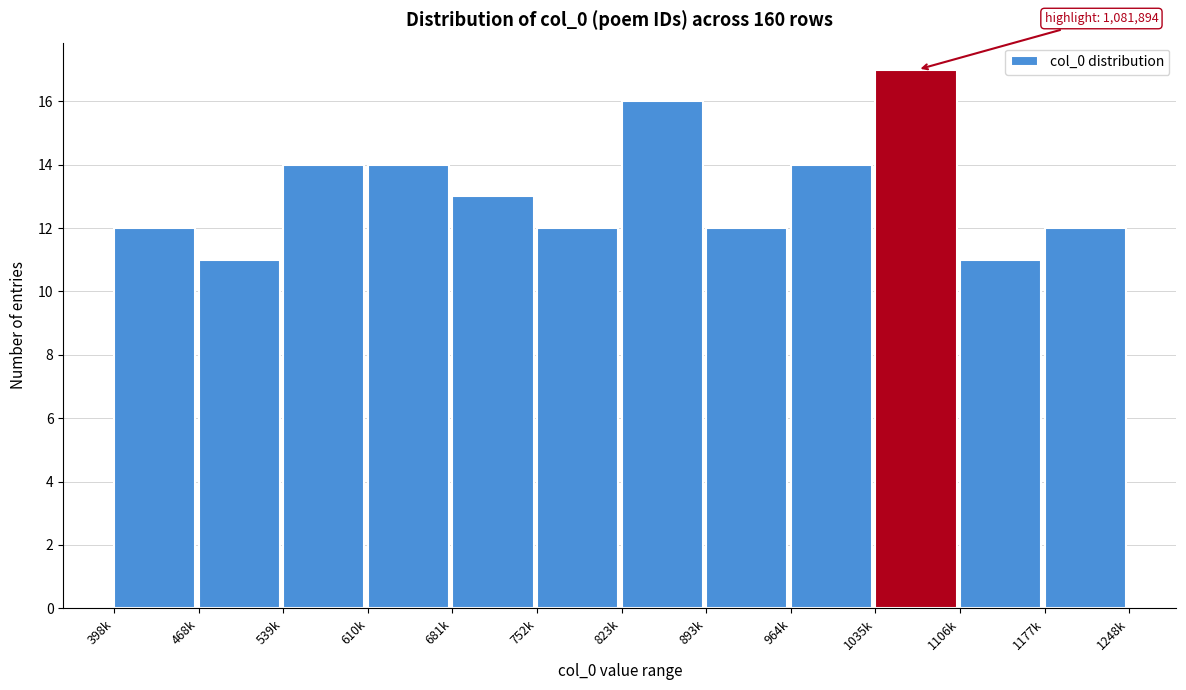

Reading left to right, transcribe all the data shown in this chart.

12	11	14	14	13	12	16	12	14	17	11	12